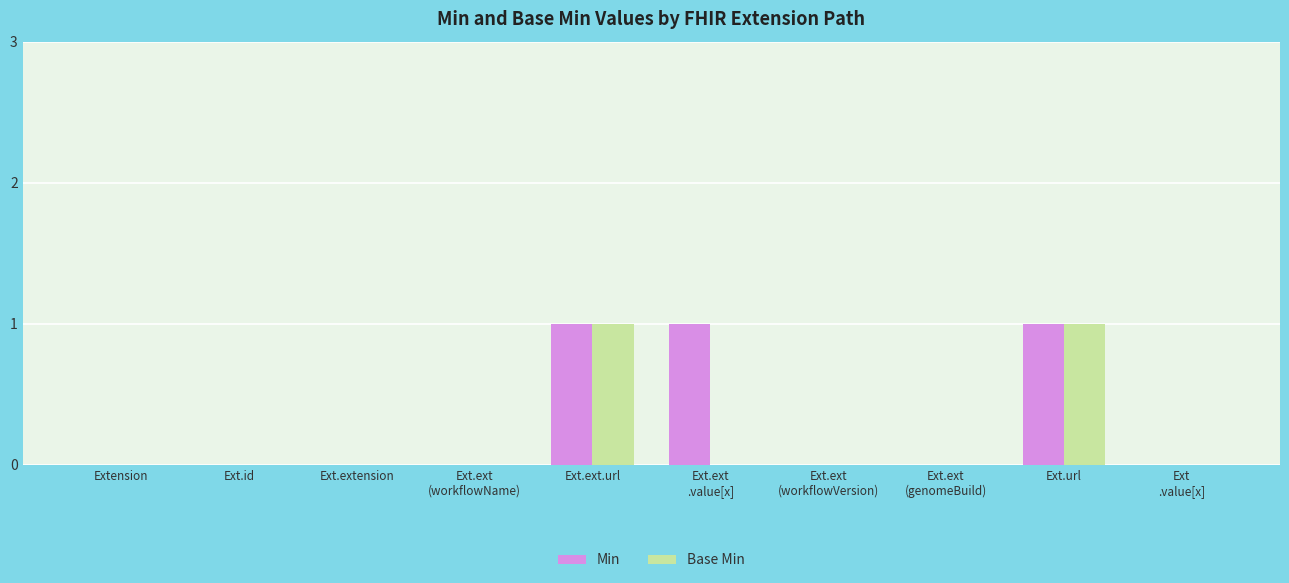

How many groups of bars are there?

10